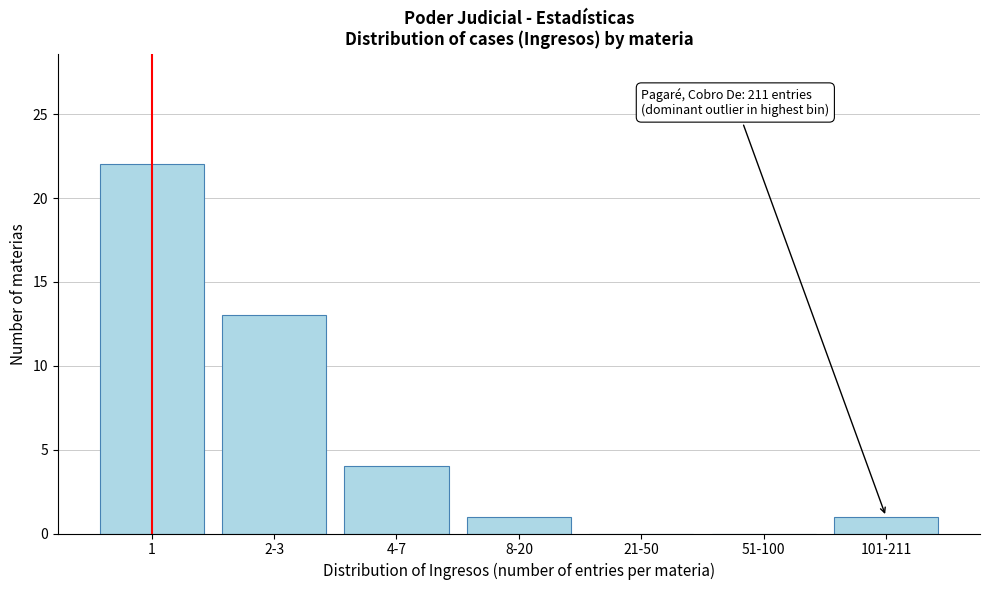

Reading left to right, what are all the values shown in this chart?

1=22	2-3=13	4-7=4	8-20=1	21-50=0	51-100=0	101-211=1